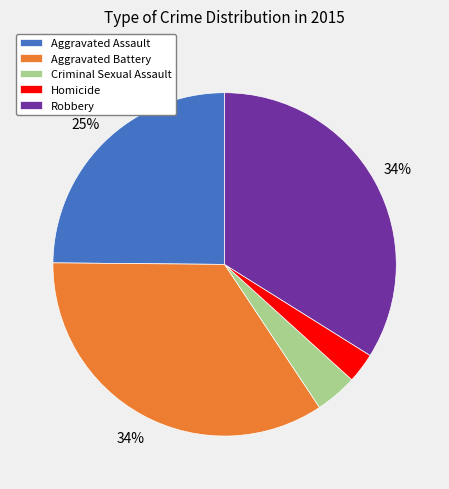

How many segments does this pie chart have?

5